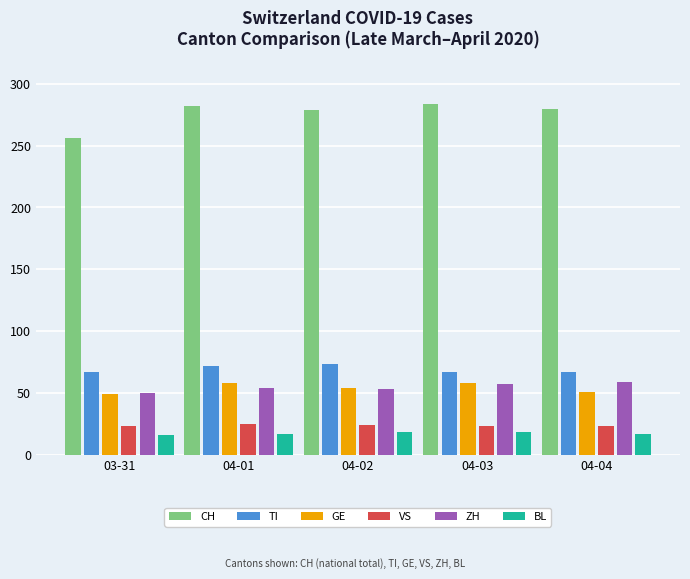

Which series has the largest total across all categories?

CH